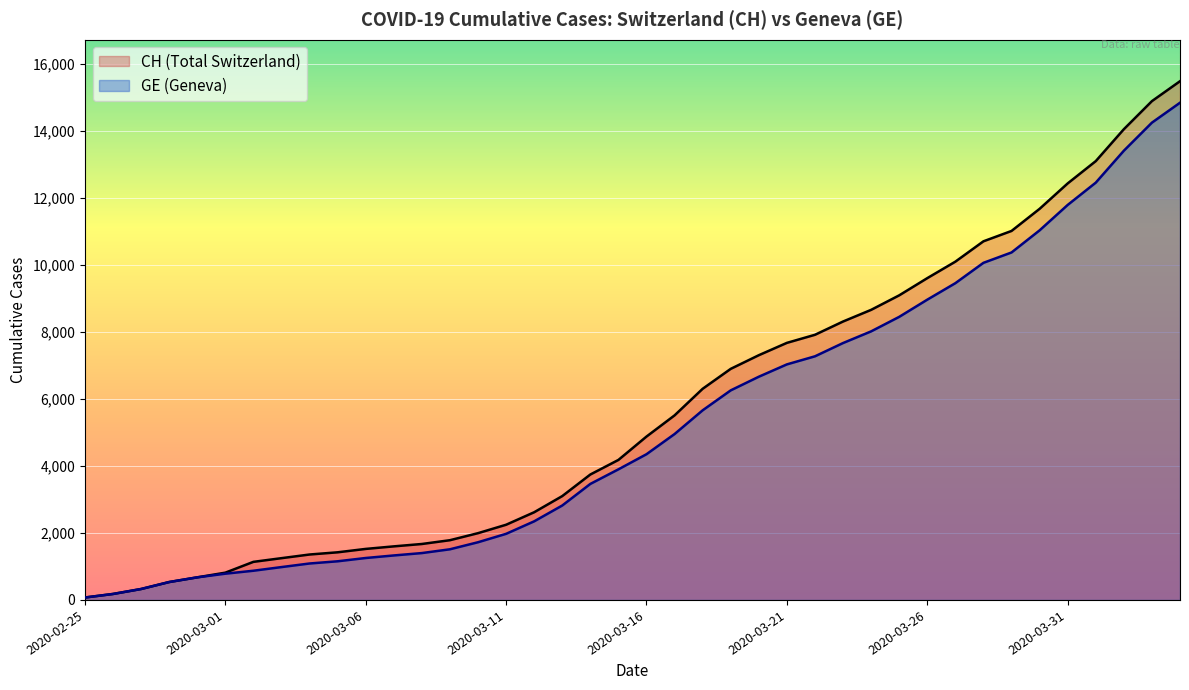

Rank the series by their maximum value, from lowest to highest.

GE, CH